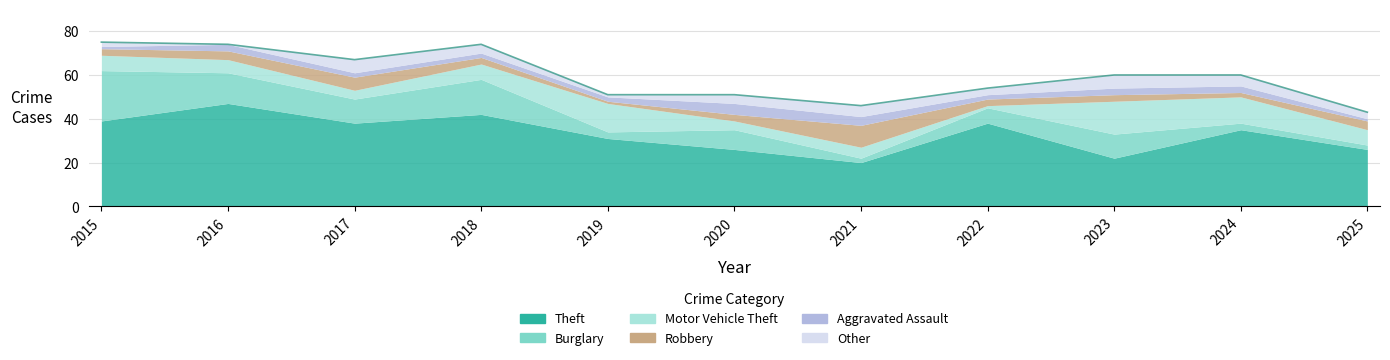

What is the sum of all Theft values?

364